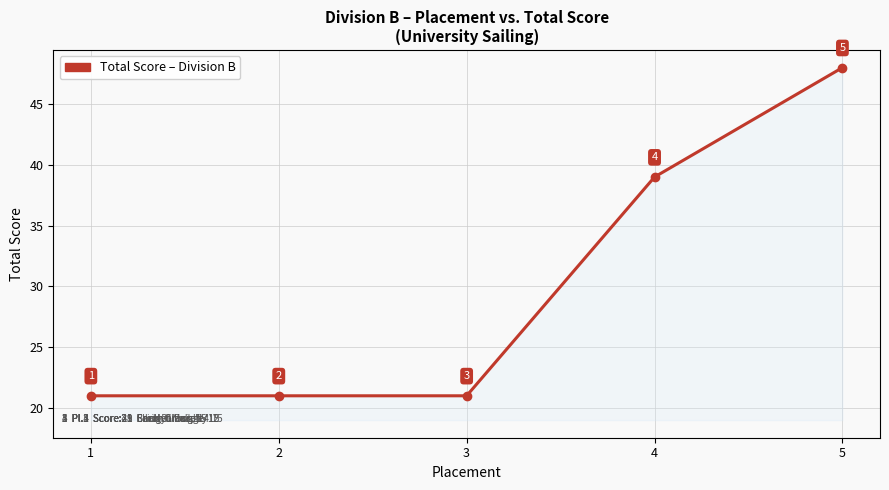

Which label corresponds to the largest value in the chart?

5